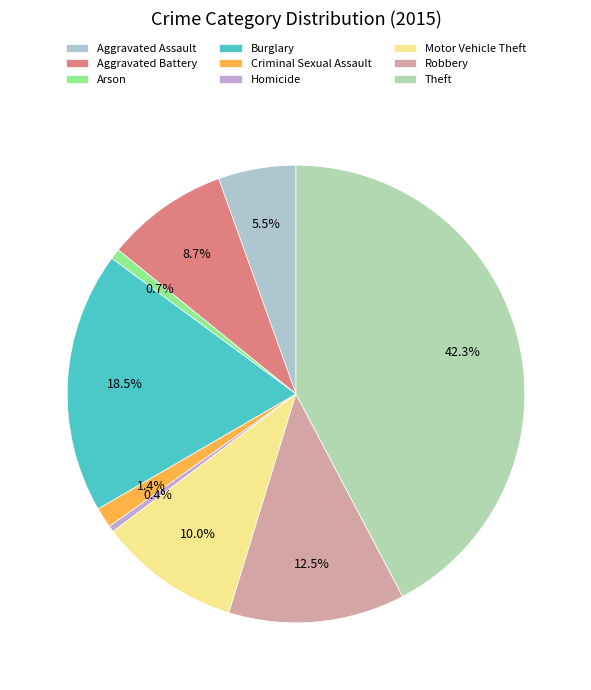

How many segments does this pie chart have?

9